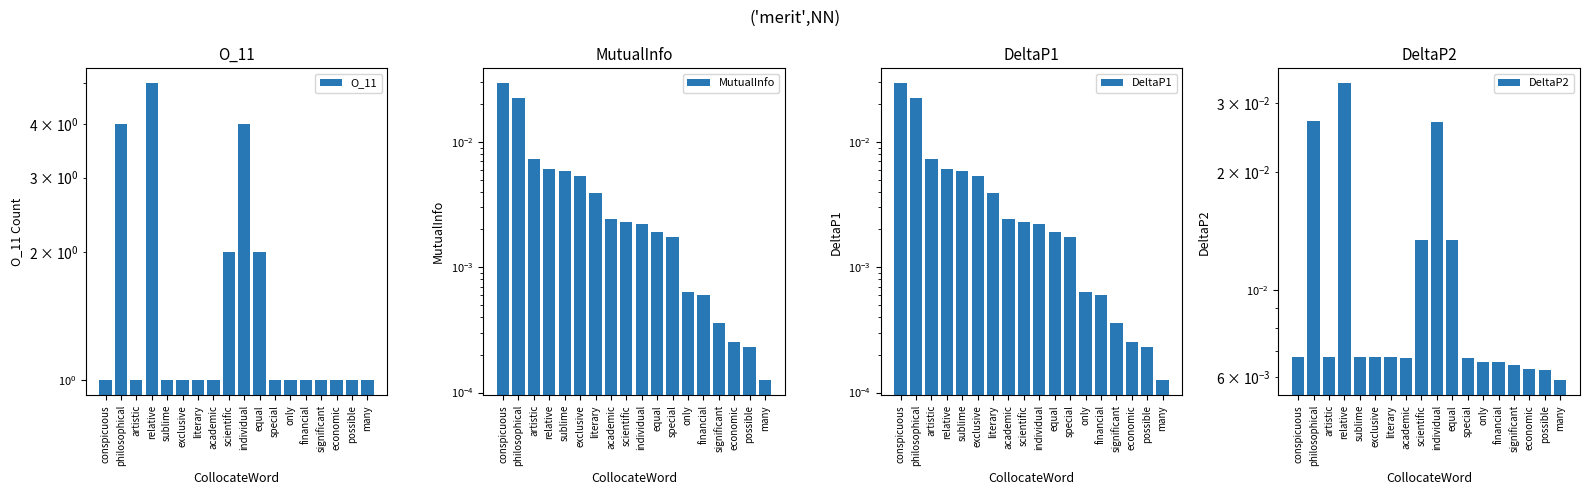

How many data points does each series have?

18